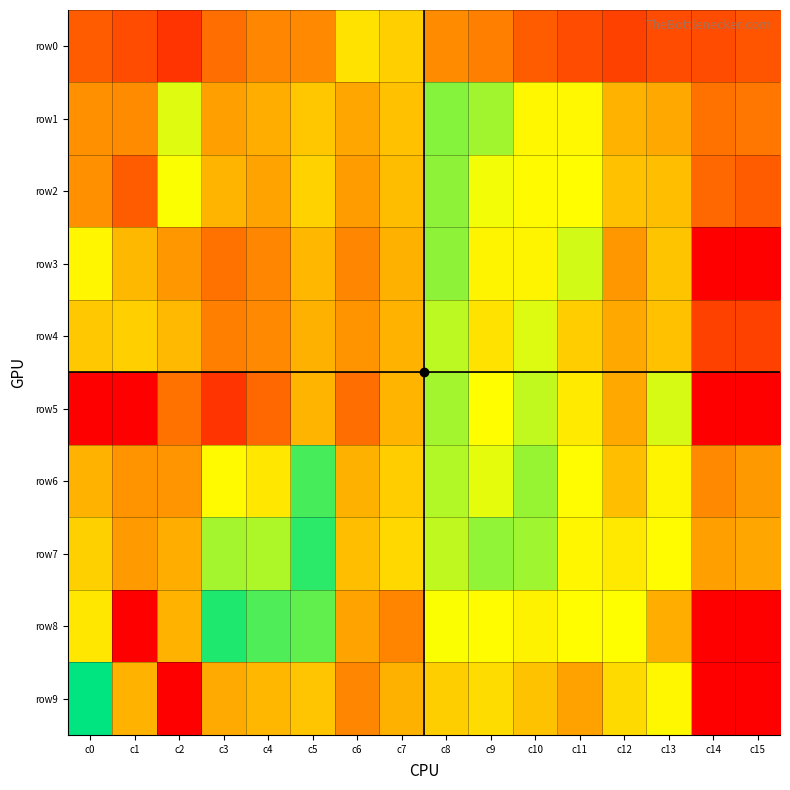

Rank the series by their maximum value, from lowest to highest.

row0, row4, row5, row2, row3, row1, row6, row7, row8, row9